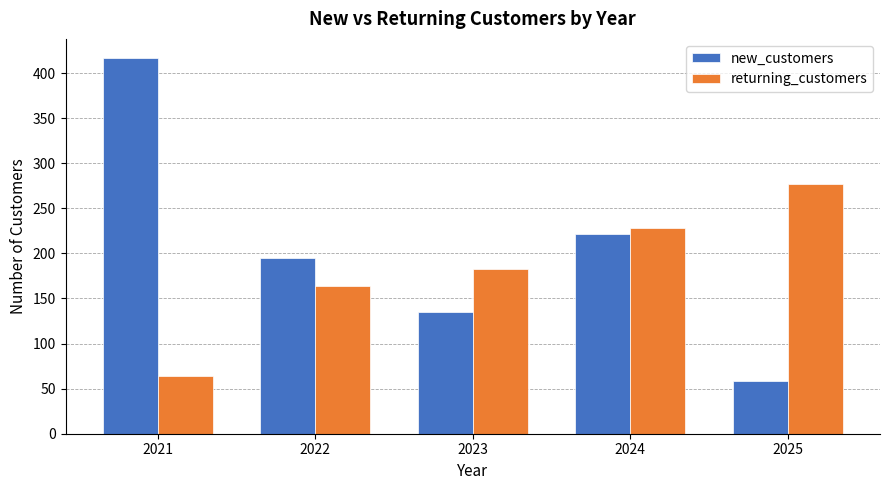

Which series has the widest spread of values?

new_customers